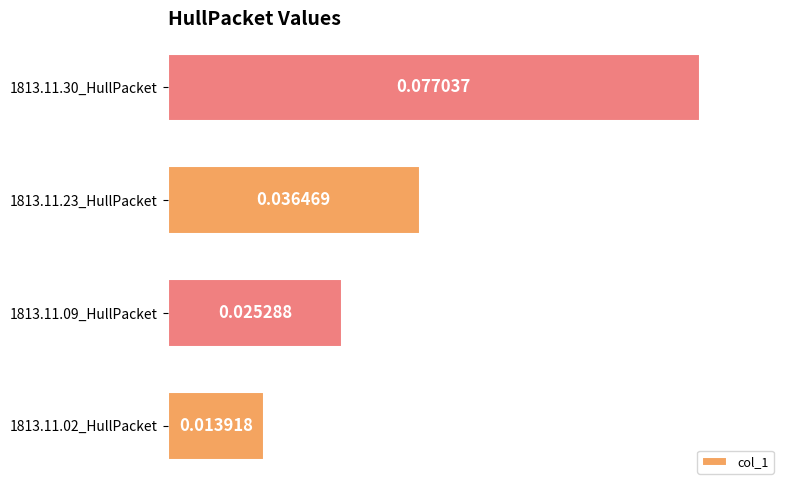

List the labels in order of value, smallest first.

1813.11.02_HullPacket, 1813.11.09_HullPacket, 1813.11.23_HullPacket, 1813.11.30_HullPacket